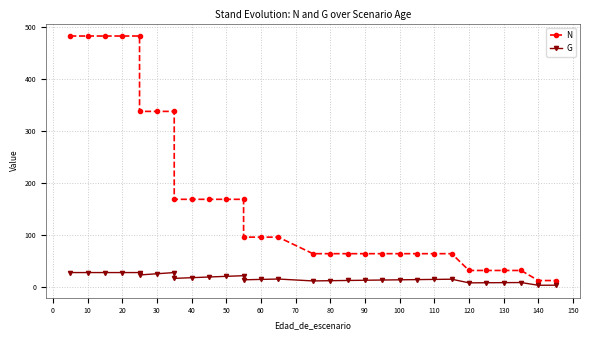

What is the sum of all G values?

530.1